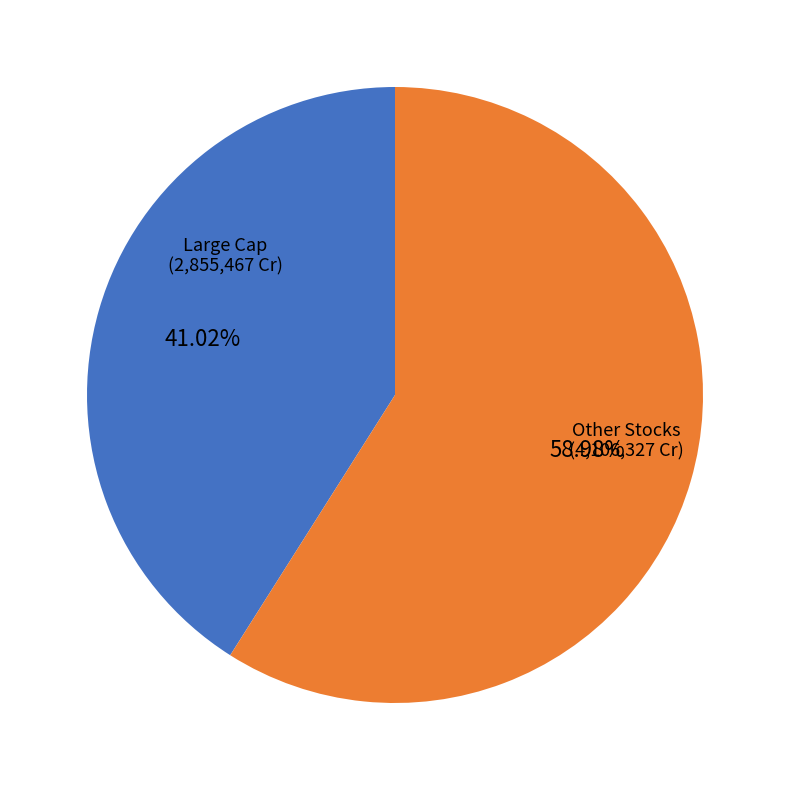

Count the number of slices in the pie.

2